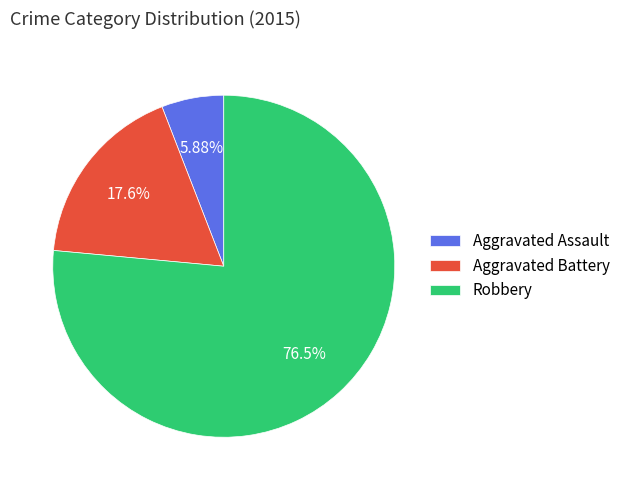

Does Robbery represent more than half of the total?

Yes